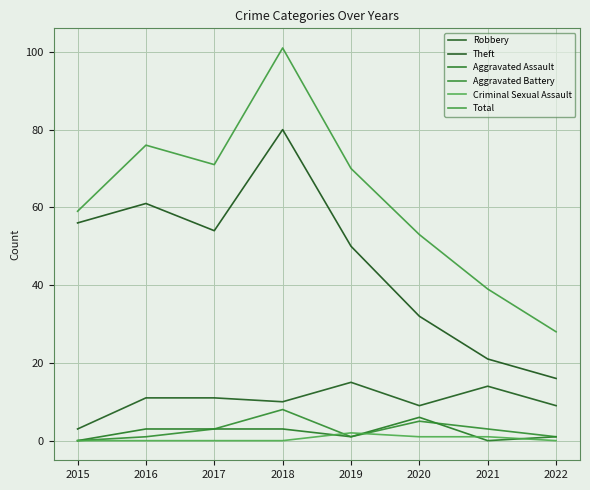

At which category does the chart reach its minimum across all series?

2015